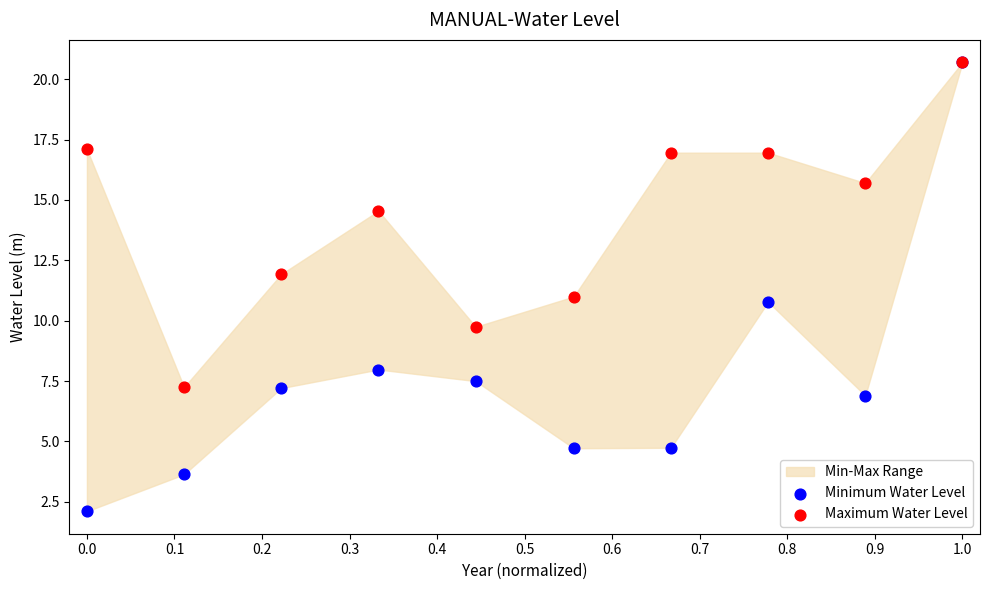

Which series reaches the minimum Y coordinate?

Minimum Water Level